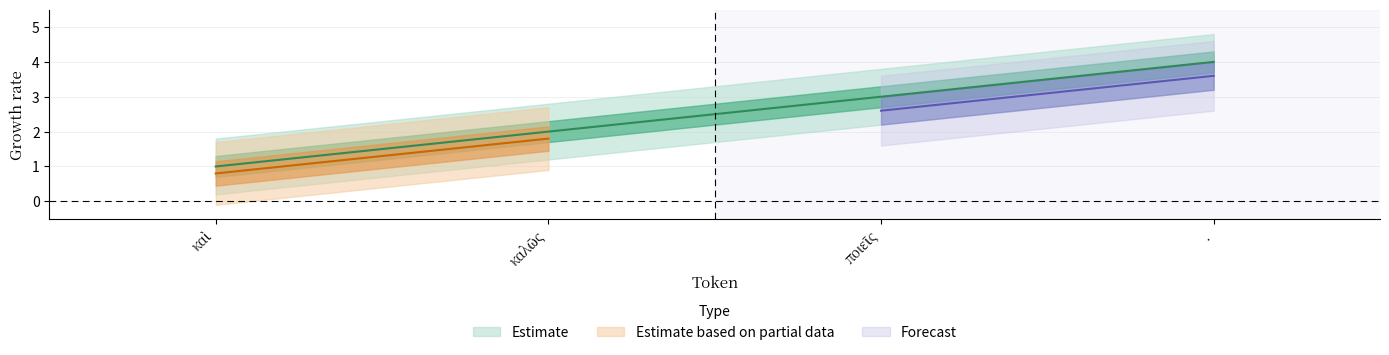

How many series are shown in this chart?

3